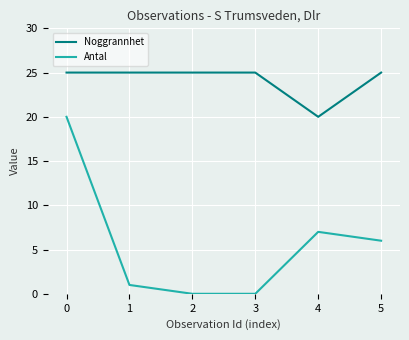

Rank the series at 2 from lowest to highest value.

Antal, Noggrannhet